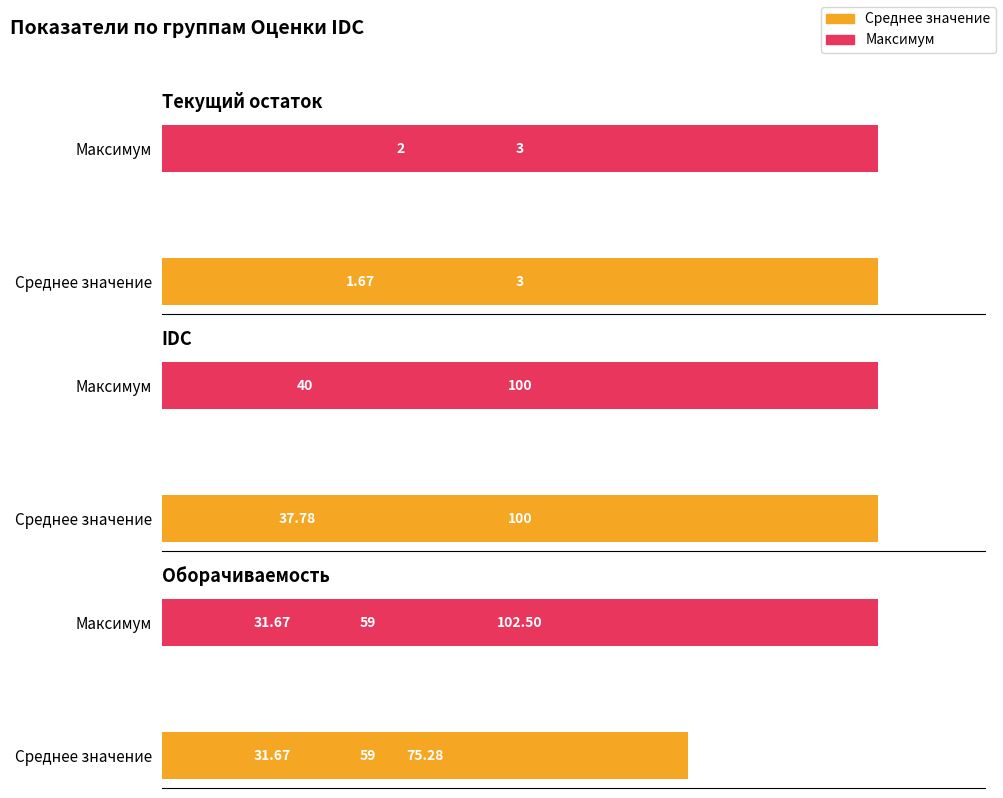

Which series has the largest total across all categories?

Максимум